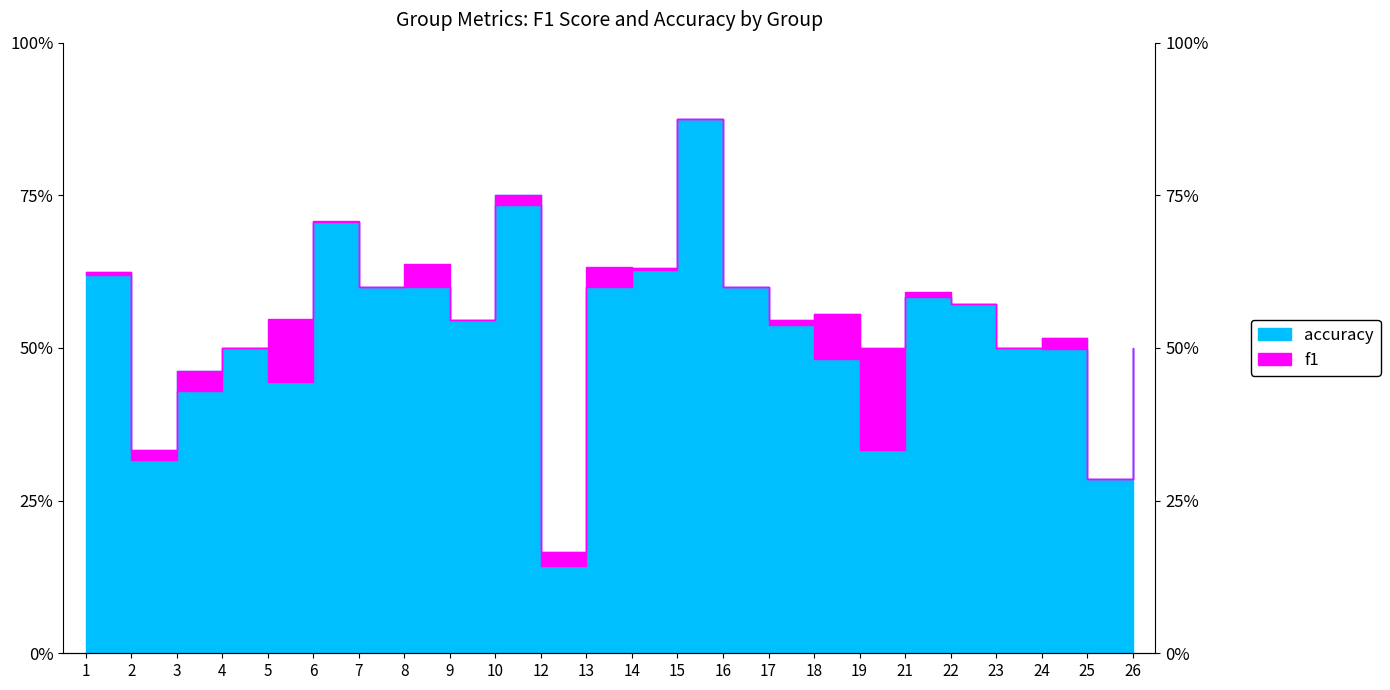

What is the difference between the maximum and minimum values in the f1 series?

0.7